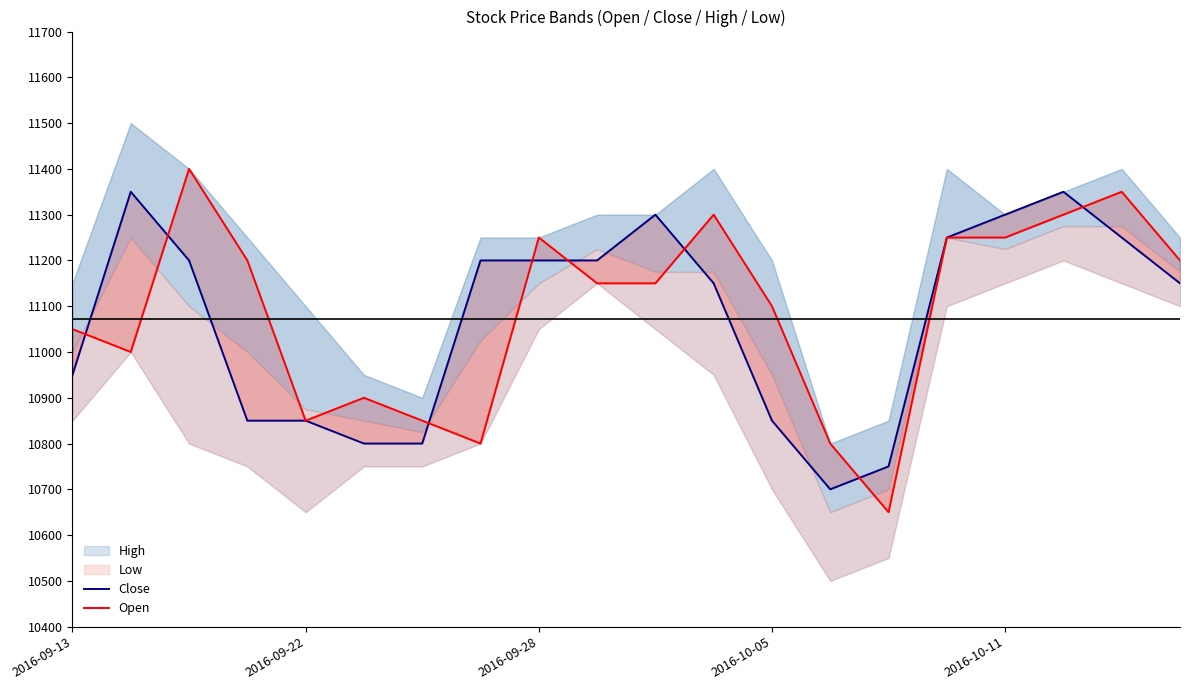

What is the sum of the Close values at 18 and 5?

22050